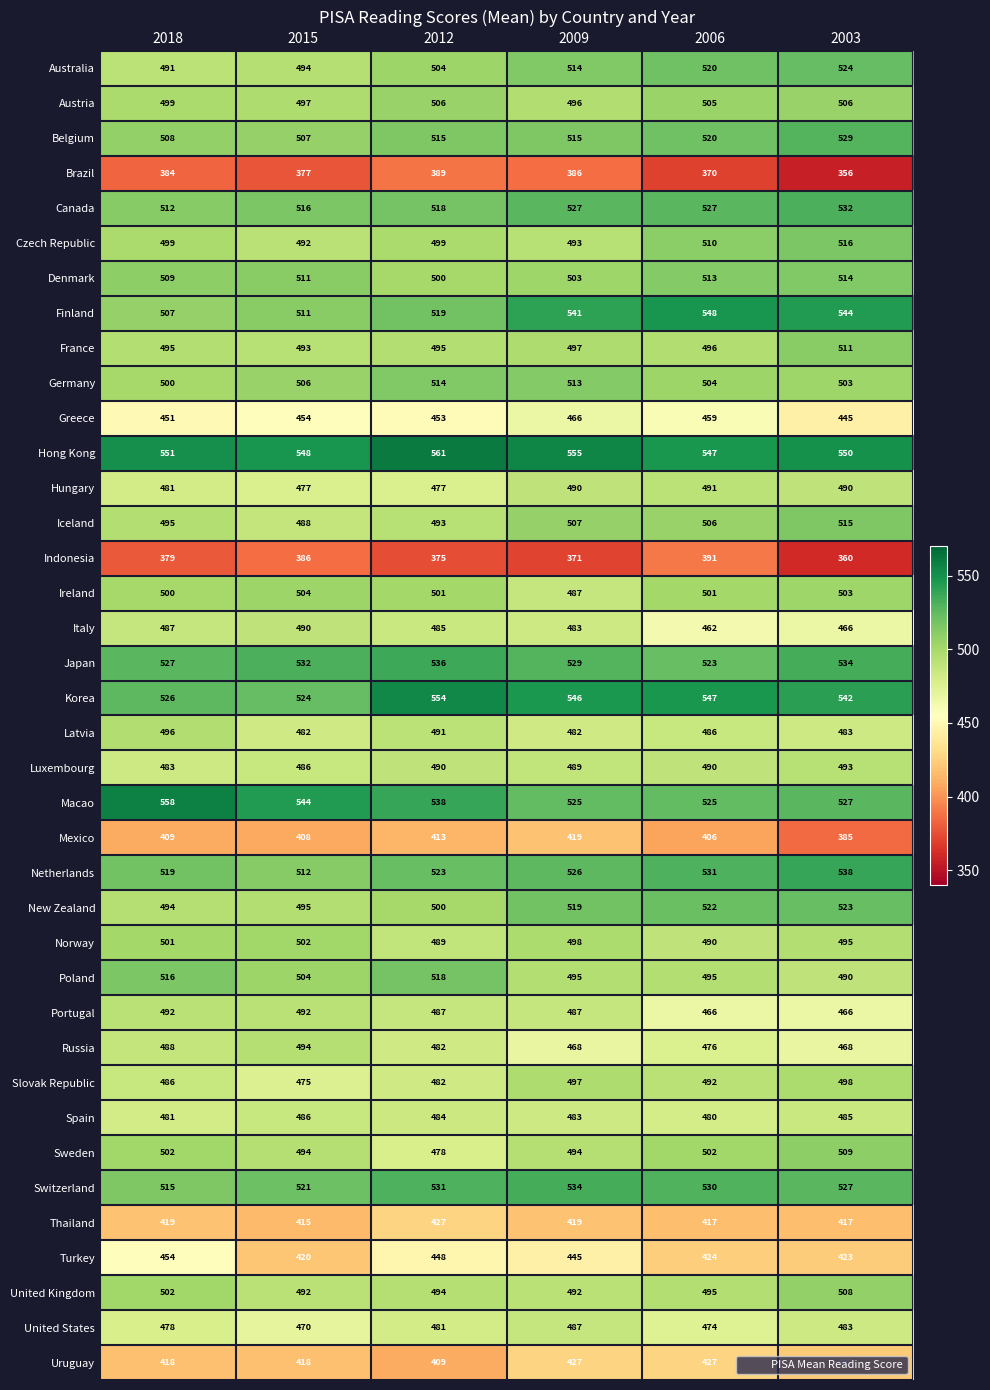

What is the difference between the maximum and minimum values in the Italy series?

28